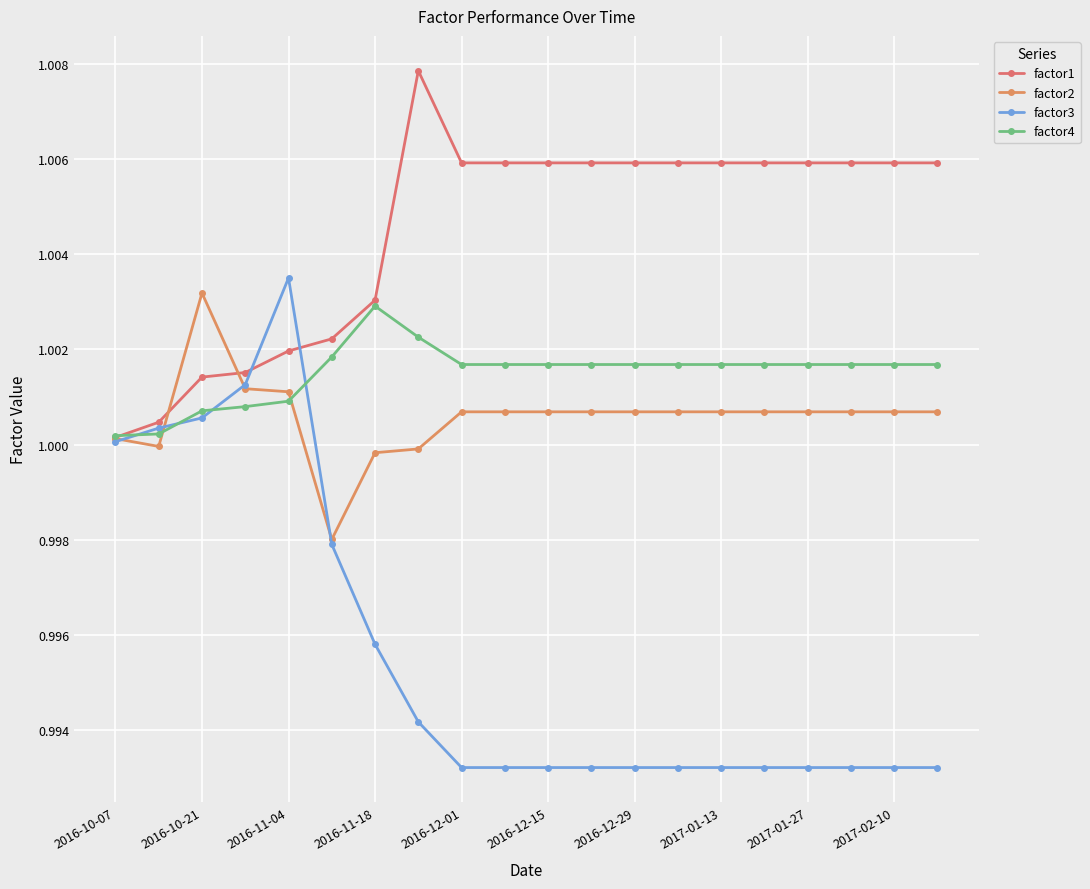

What is the value of the factor4 point at the 5th from the left?

1.0